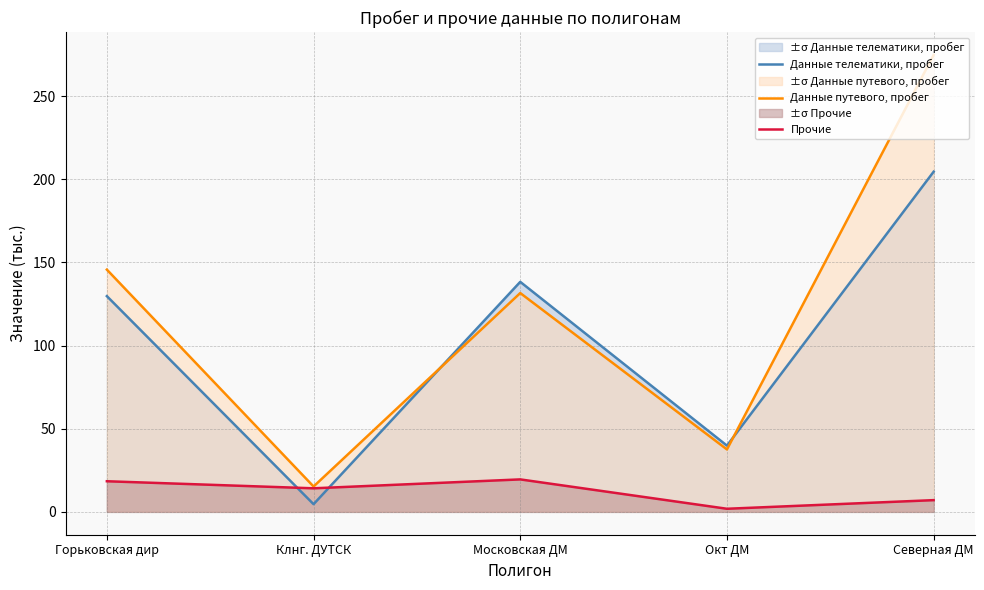

At which category does Данные путевого, пробег reach its first local peak?

Московская ДМ